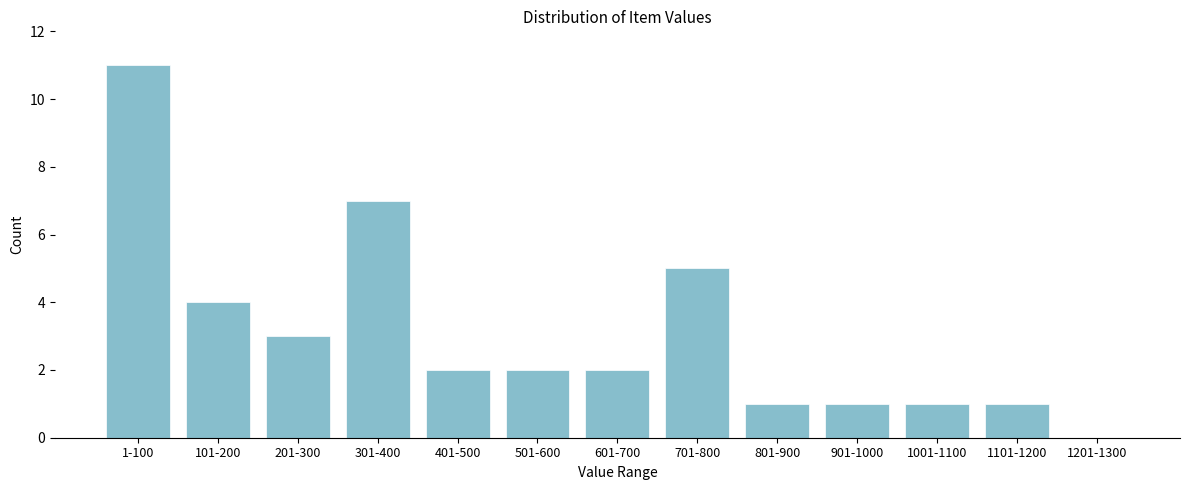

Reading right to left, extract all data points from this chart.

1201-1300=0	1101-1200=1	1001-1100=1	901-1000=1	801-900=1	701-800=5	601-700=2	501-600=2	401-500=2	301-400=7	201-300=3	101-200=4	1-100=11